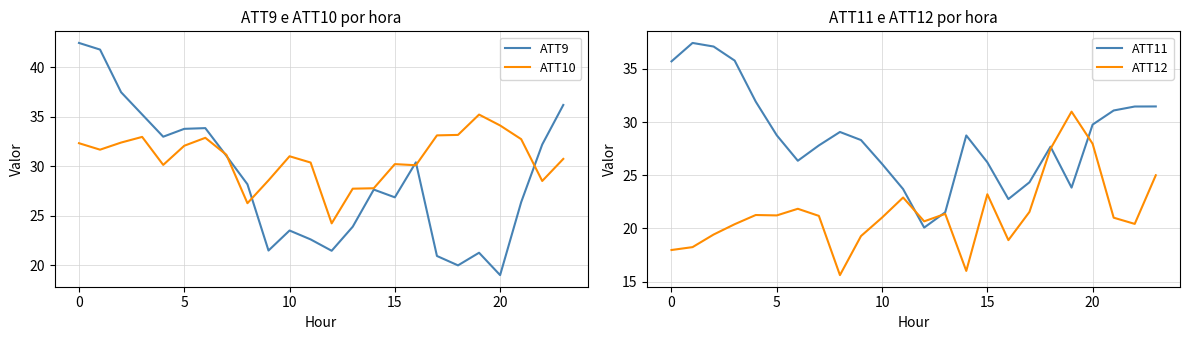

What is the label of the 21st point from the left?

20